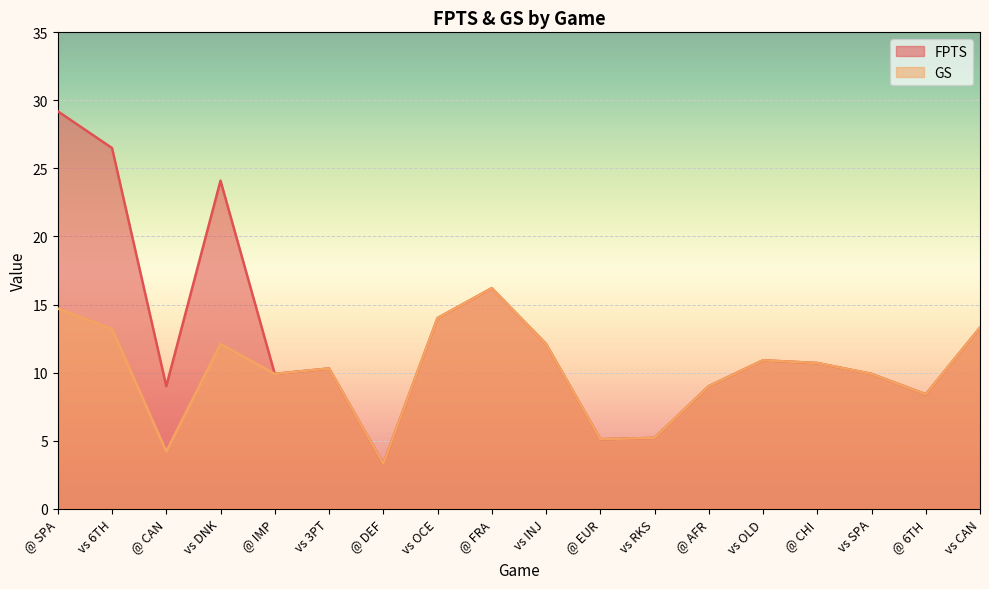

Between vs INJ and vs 6TH, which is larger?

vs 6TH